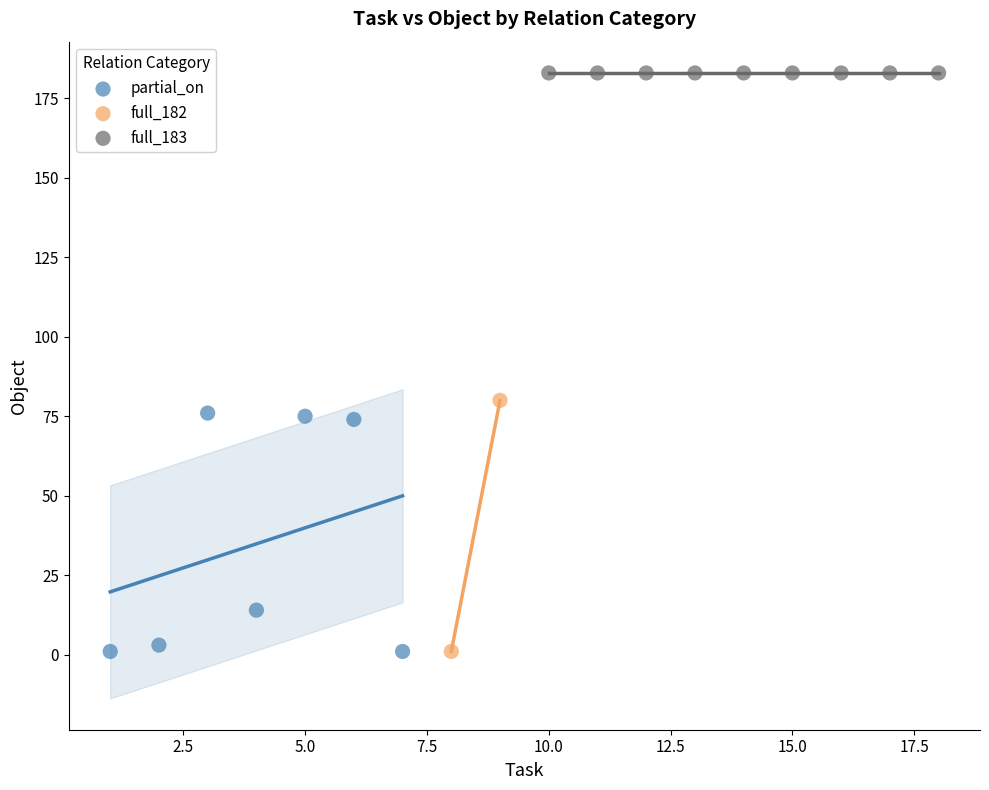

What are all the series names shown in the legend?

partial_on, full_182, full_183